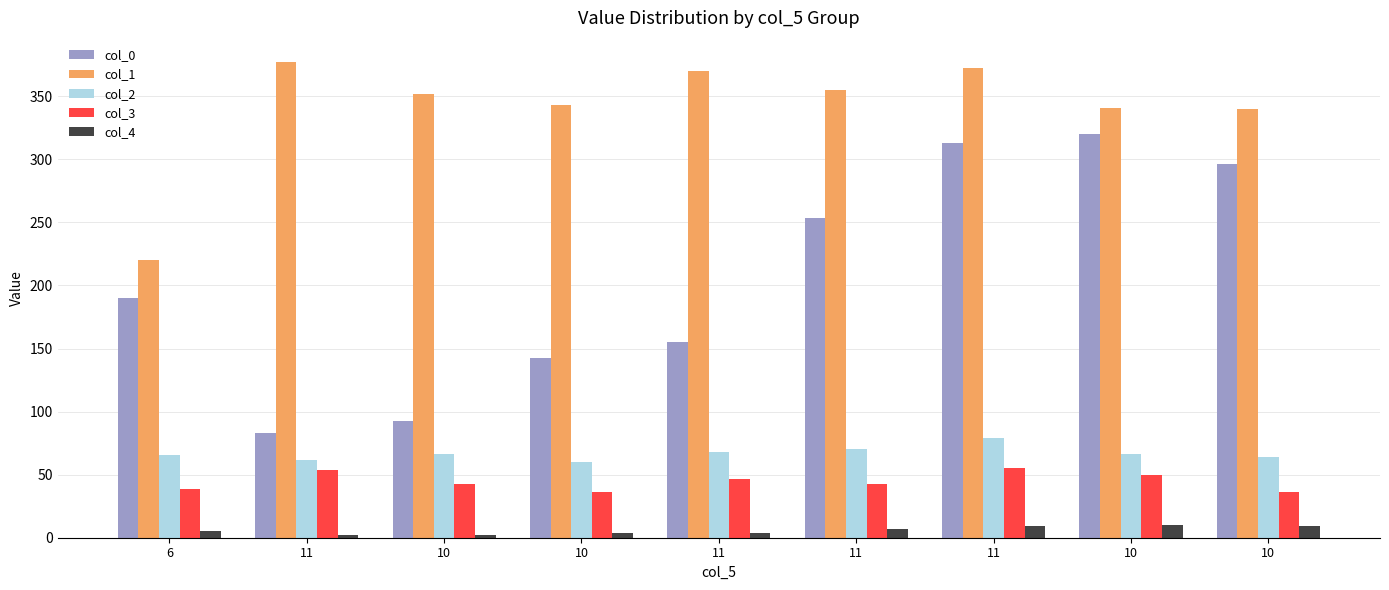

Reading left to right, list all the values displayed in this chart.

col_0: 190.4	83.2	92.6	142.3	155.3	253.8	313.0	320.4	296.4
col_1: 220.1	377.4	351.4	342.8	370.1	354.9	372.2	341.0	339.7
col_2: 65.9	61.5	66.7	59.8	67.6	70.2	78.9	66.7	64.1
col_3: 39.0	53.3	42.2	36.4	46.8	42.2	55.2	49.4	36.4
col_4: 5.0	2.0	2.0	4.0	4.0	7.0	9.0	10.0	9.0